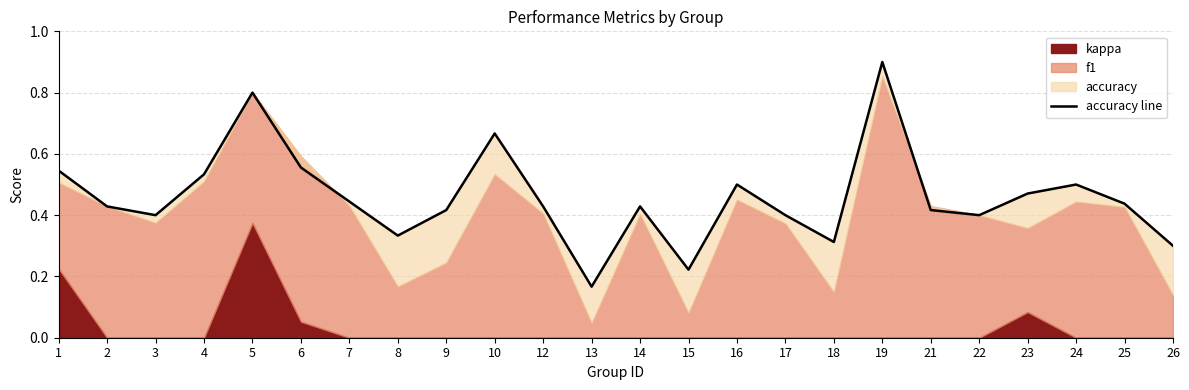

At which category does the data reach its first local valley?

3